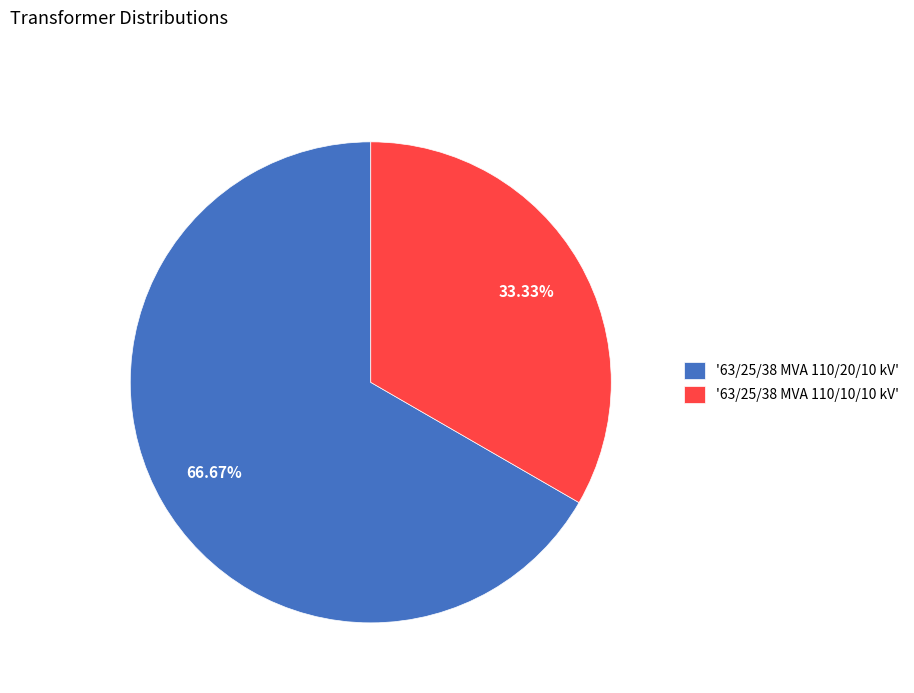

Between '63/25/38 MVA 110/10/10 kV' and '63/25/38 MVA 110/20/10 kV', which is larger?

'63/25/38 MVA 110/20/10 kV'